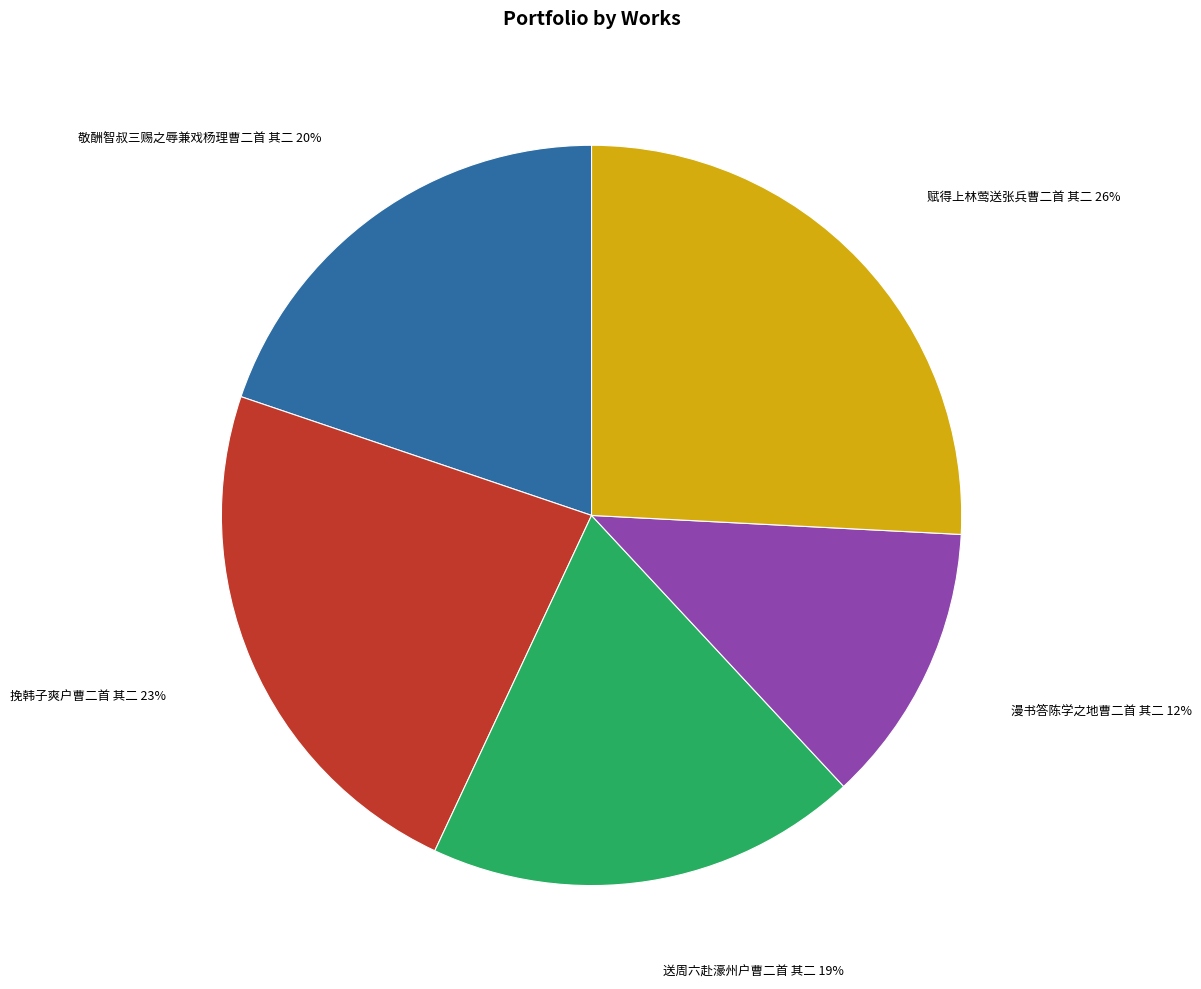

Is there a majority slice in this chart?

No